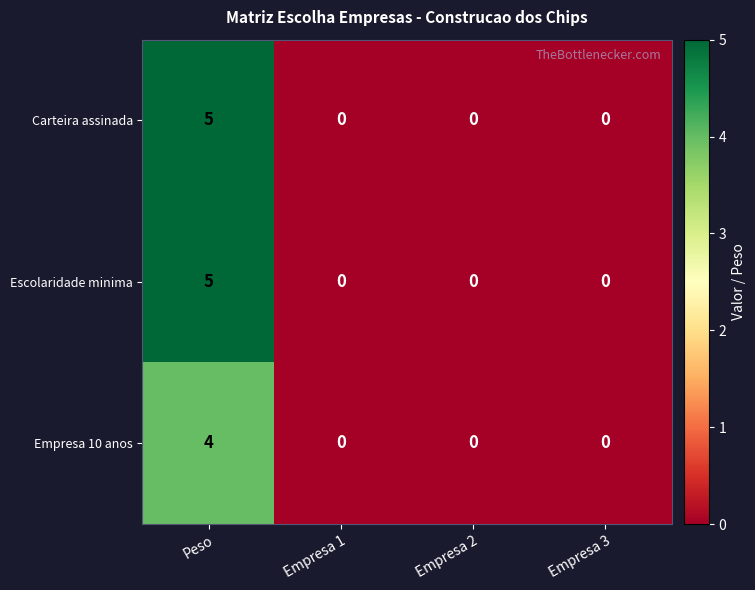

At how many categories does at least one series exceed 1?

1